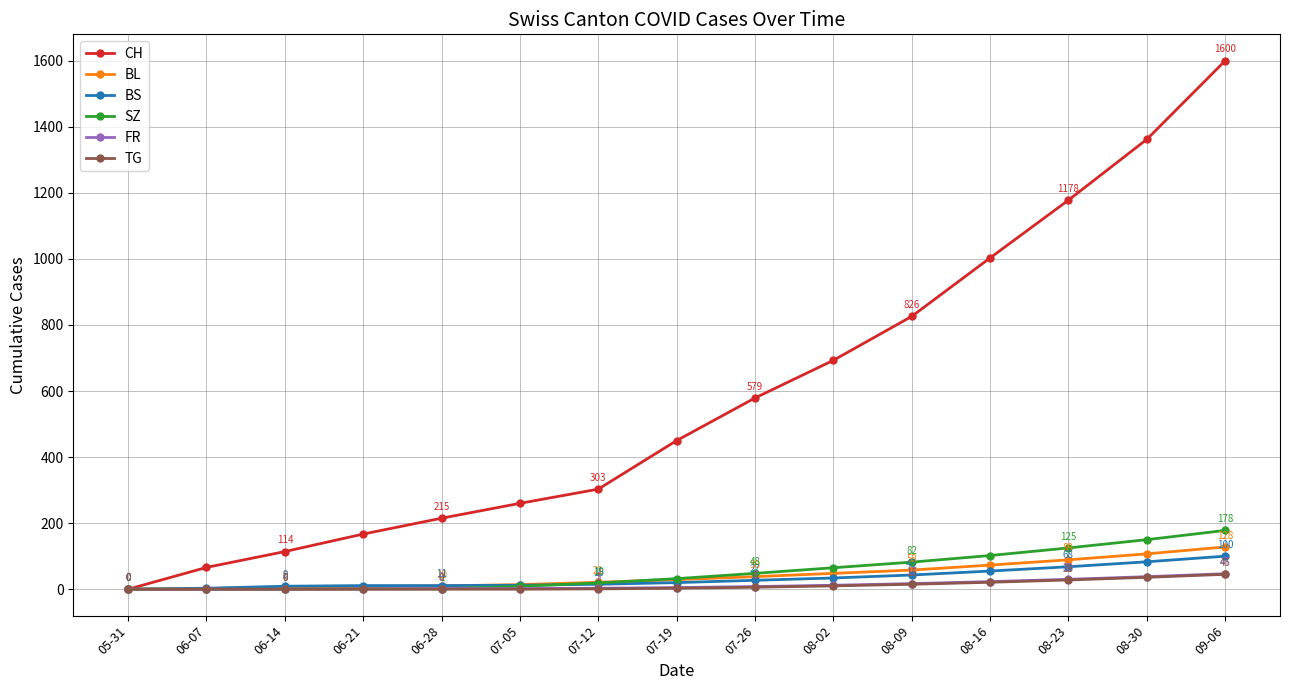

What is the label of the 13th point from the right?

06-14